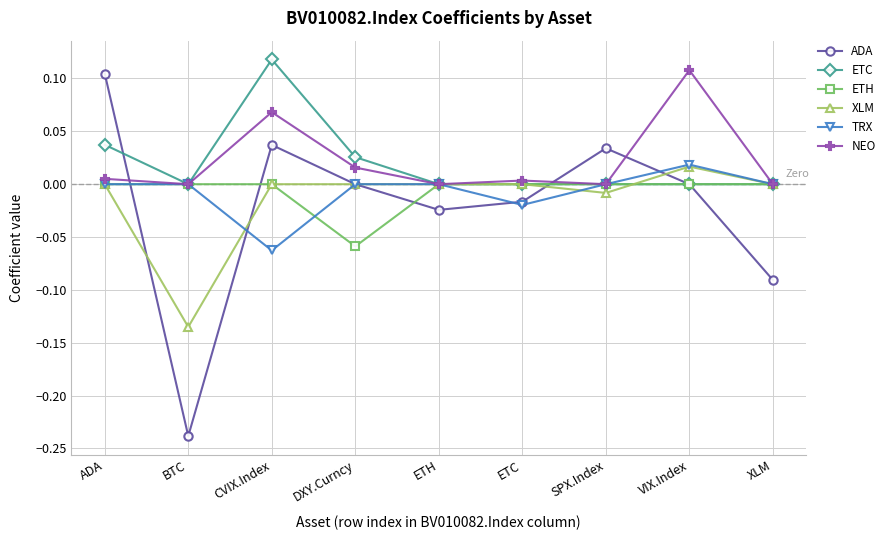

Which series changed the most between ADA and CVIX.Index?

ETC